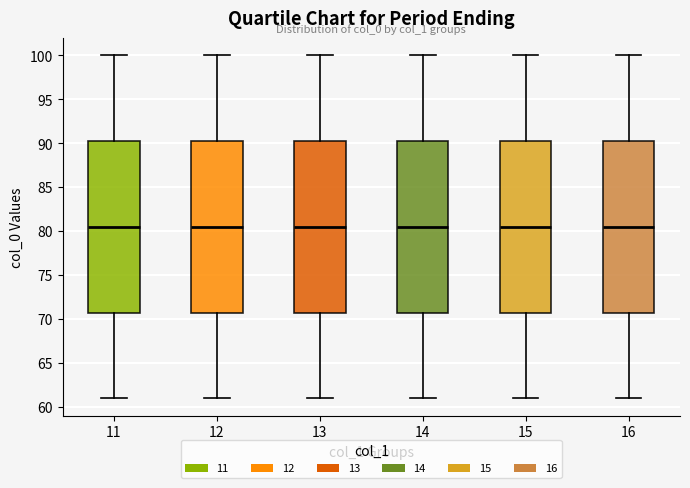

Where is the upper edge of the box at x = 14 on the y-axis? The values are not printed on the chart, so give them approximately, as read against the axis.

90.5